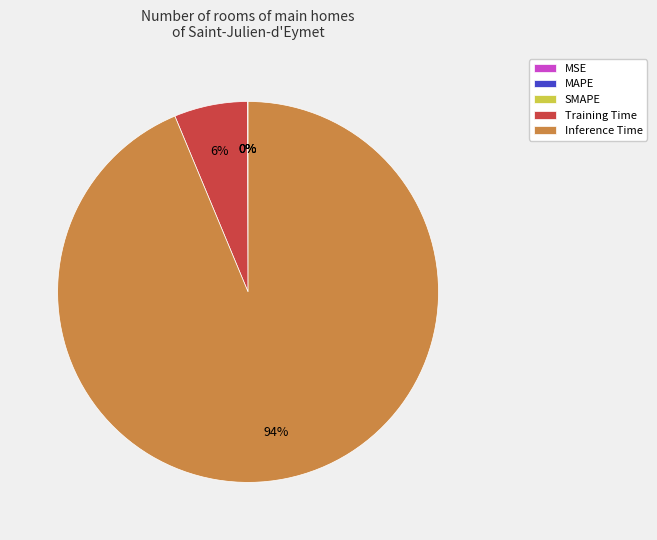

Which slice is the largest?

Inference Time